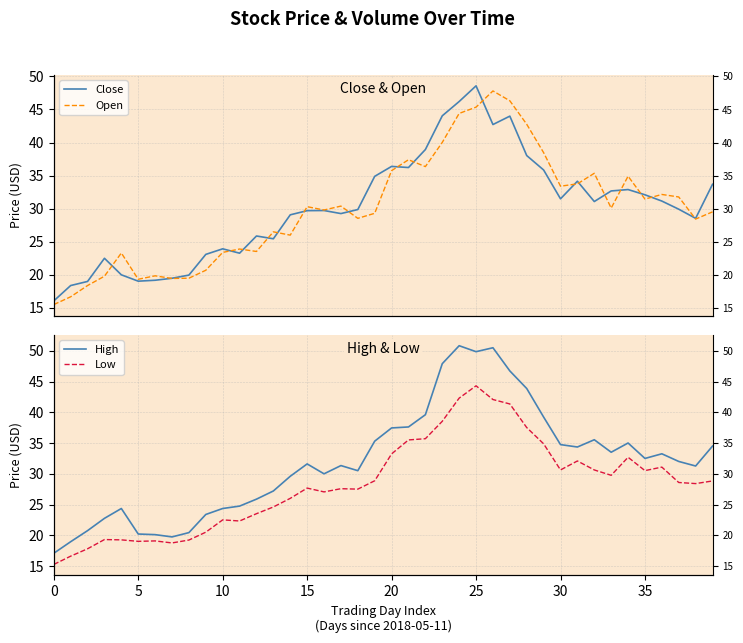

How many lines are shown in the chart?

4